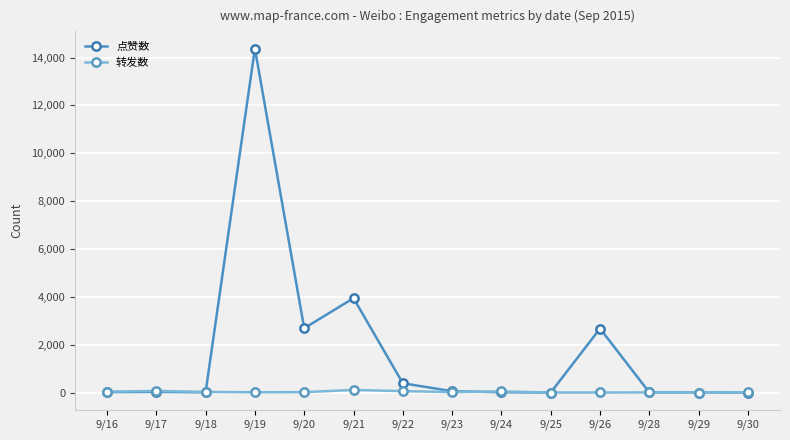

Between which two adjacent categories do 转发数 and 点赞数 first intersect?

9/18 and 9/19